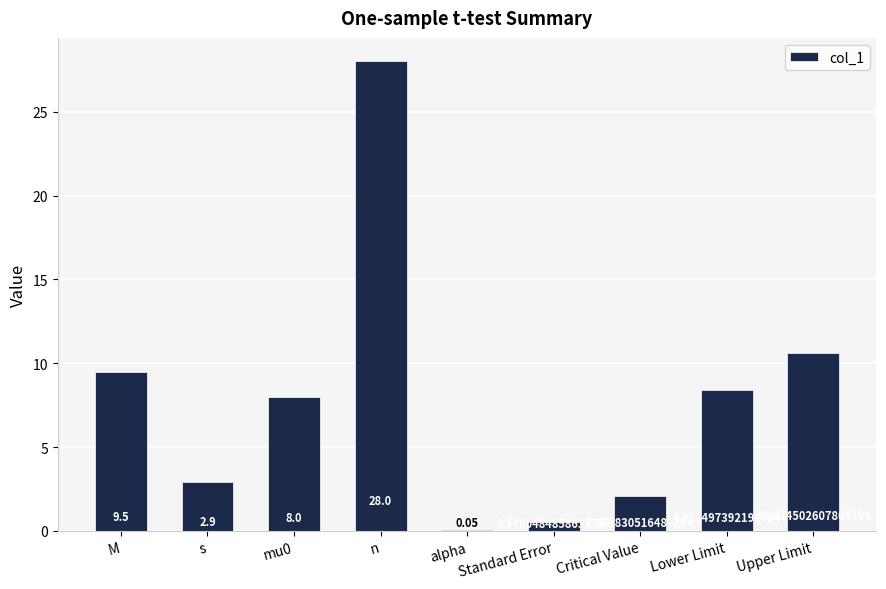

At which label is the value closest to 14?

Upper Limit